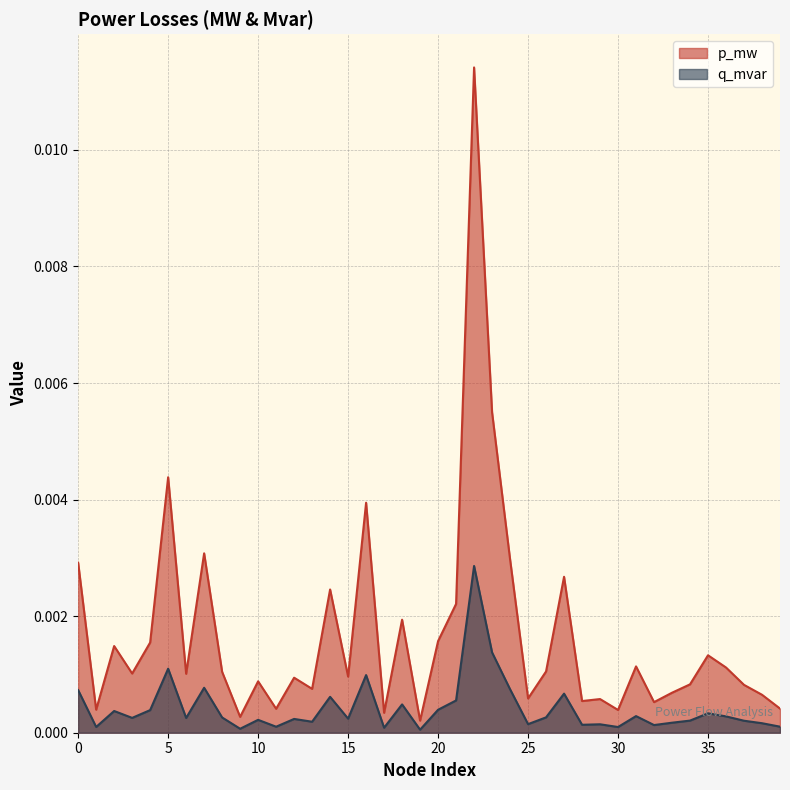

What are all the series names shown in the legend?

p_mw, q_mvar